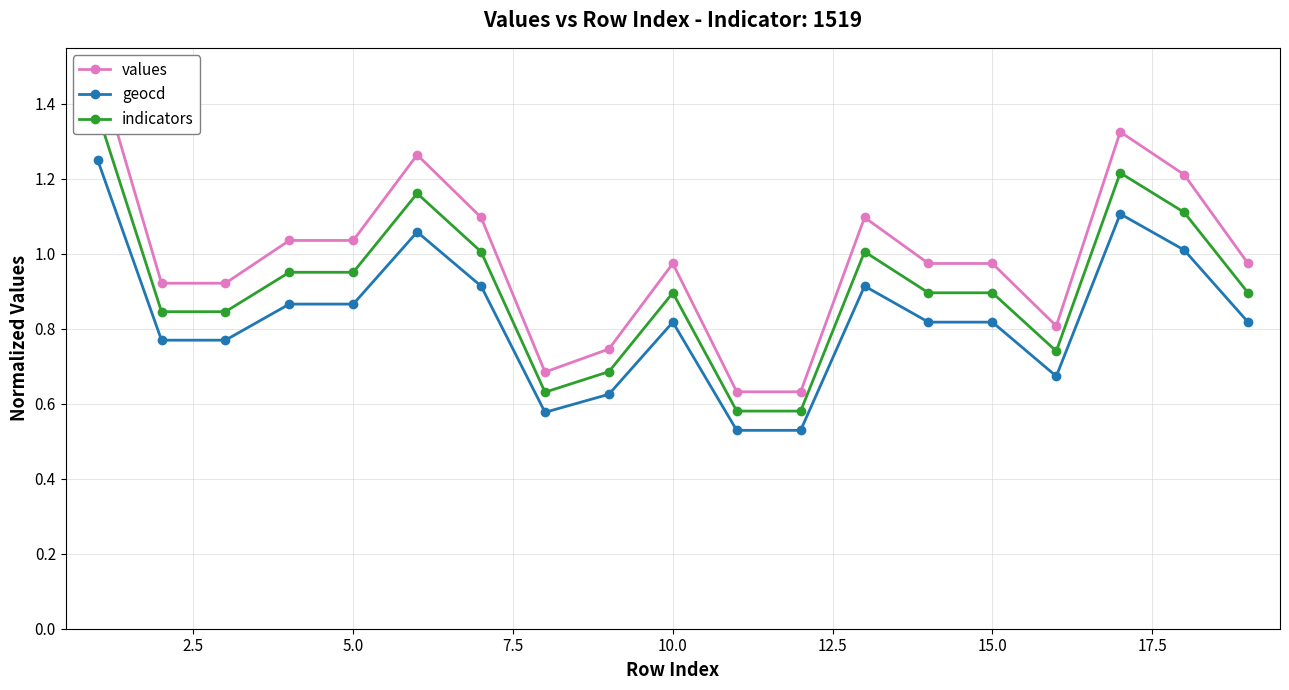

What is the sum of all geocd values?

15.7